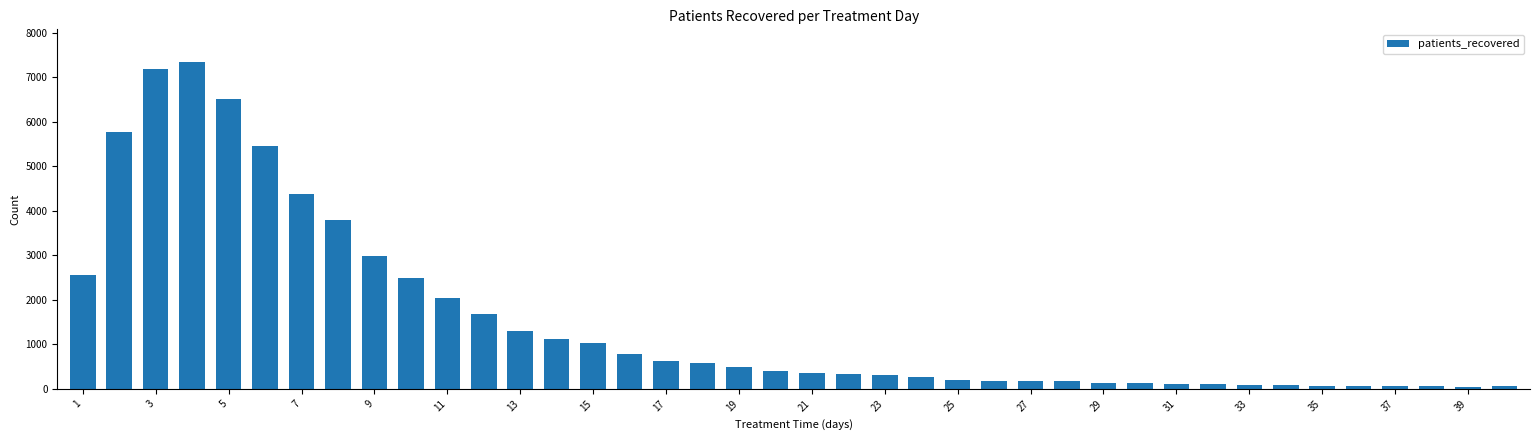

What is the sum of all values?

61677